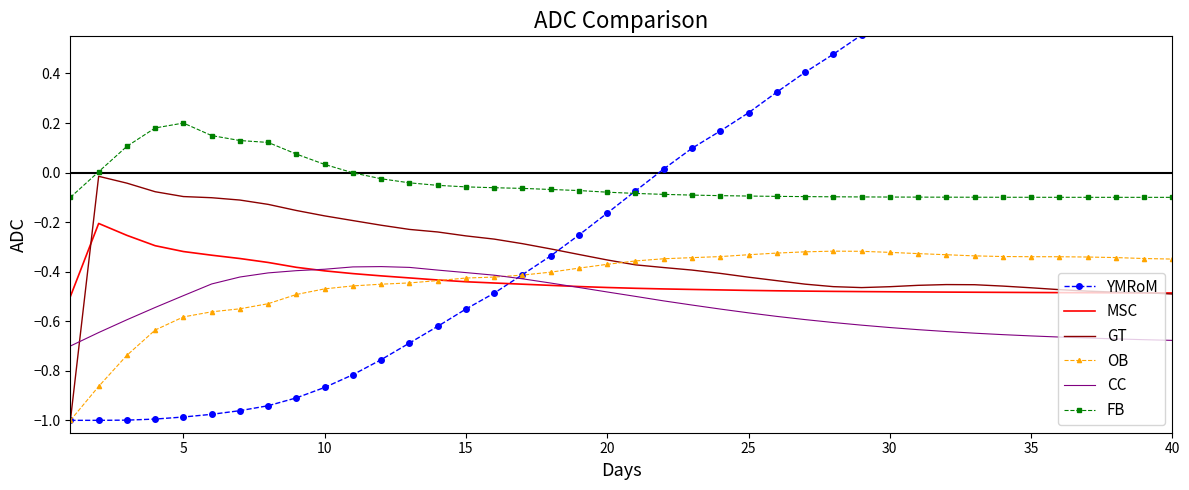

At which category is the sum across all series the highest?

40